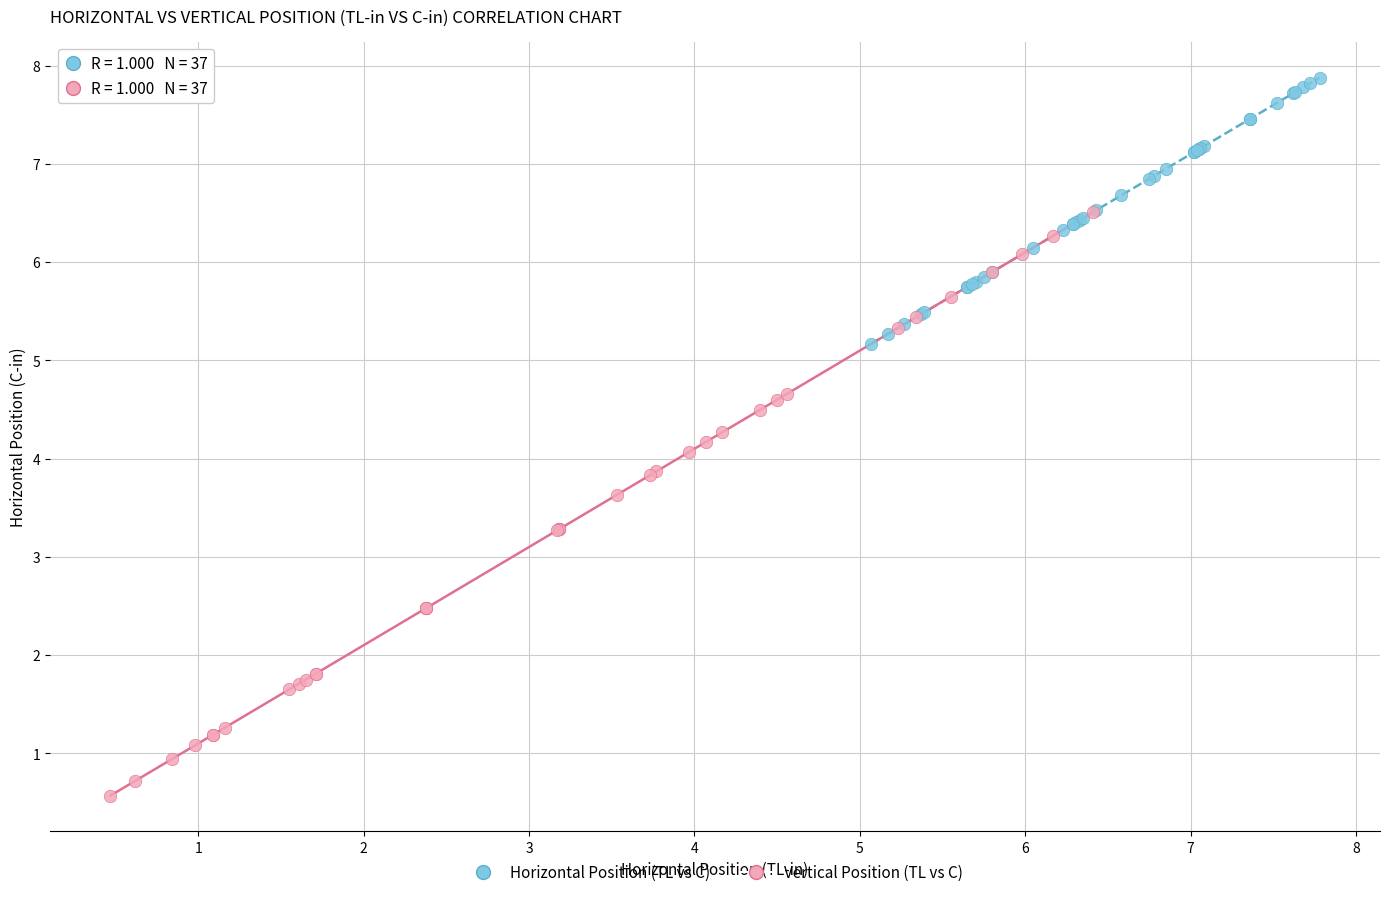

What are all the series names shown in the legend?

Horizontal Position (TL vs C), Vertical Position (TL vs C)